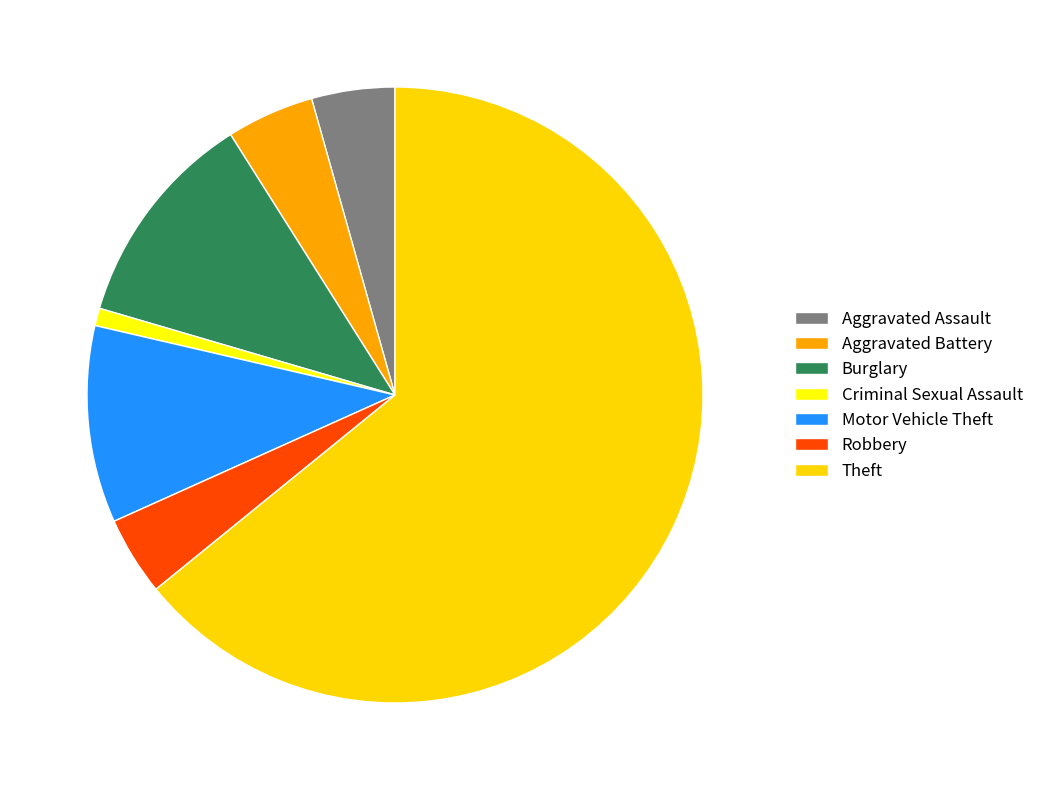

Count the number of slices in the pie.

7